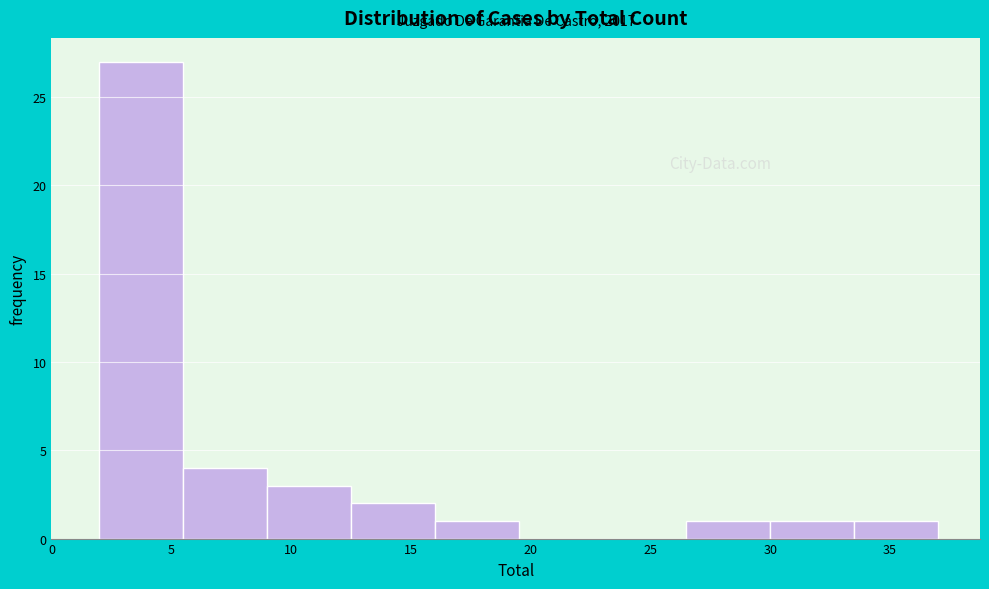

Over which range of the x-axis is the bar tallest?

2.0 to 5.5